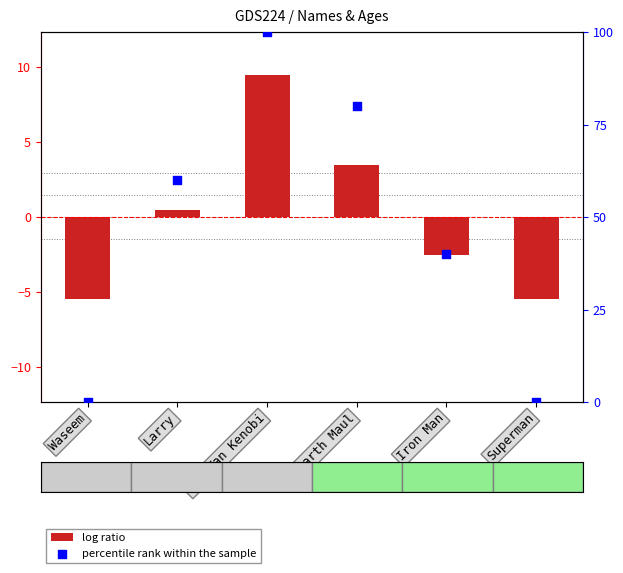

At how many categories does at least one series exceed 28?

4